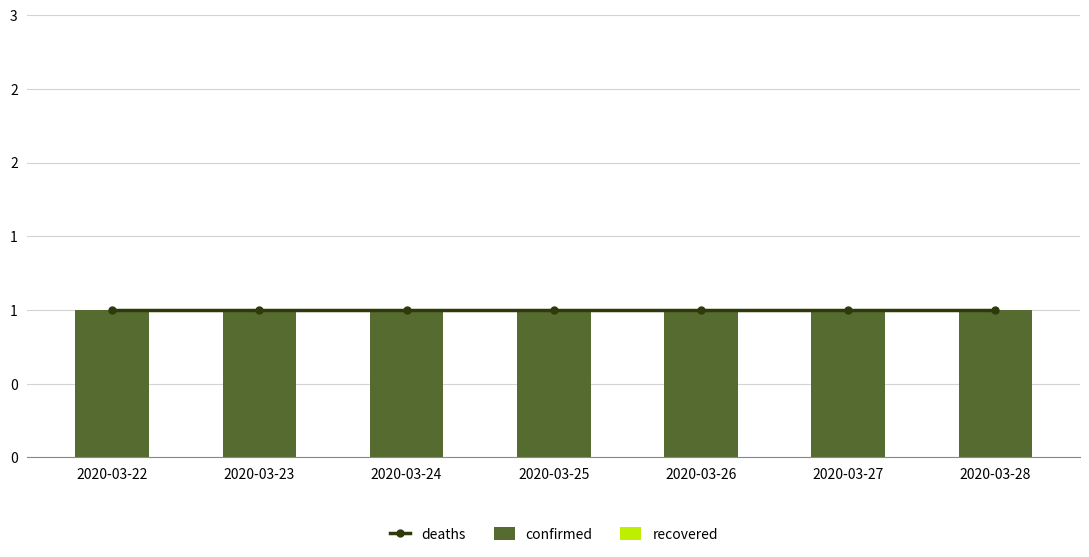

What is the difference between the highest and lowest values at 2020-03-23?

1